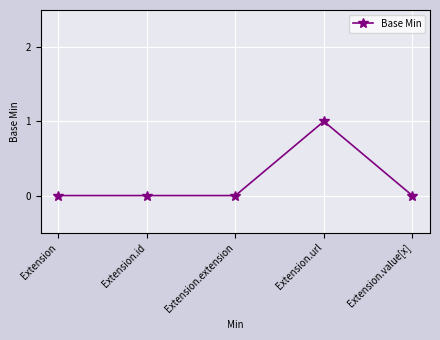

How many lines are shown in the chart?

1